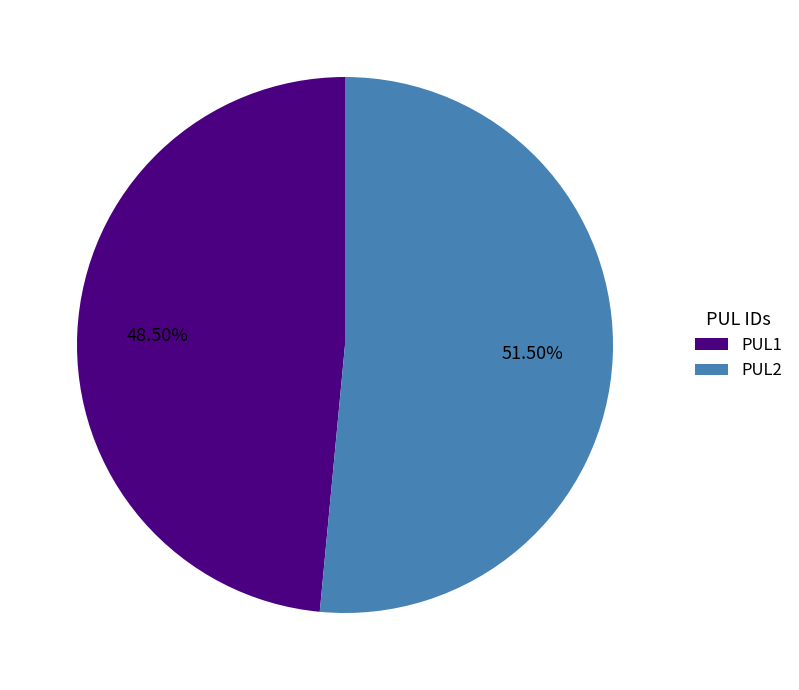

Rank the categories by value from highest to lowest.

PUL2, PUL1